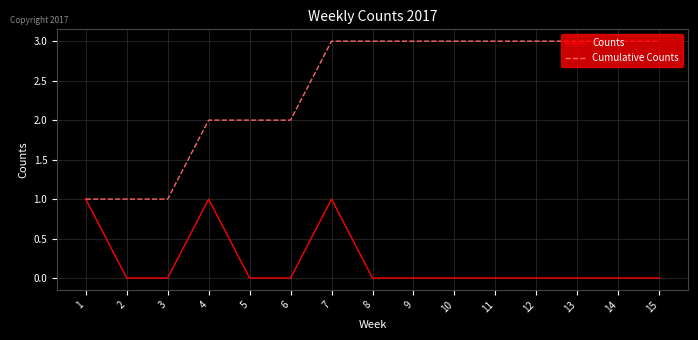

True or false: Counts has more than 1 points higher than both neighbors.

True